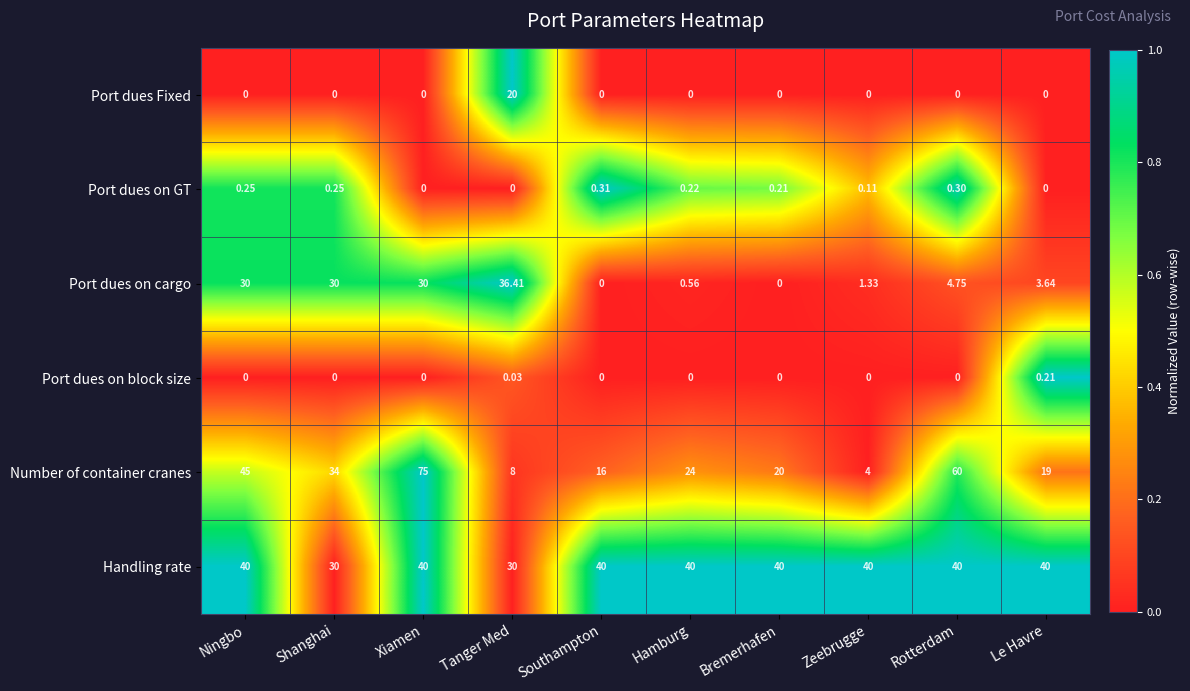

Which series has the widest spread of values?

Number of container cranes